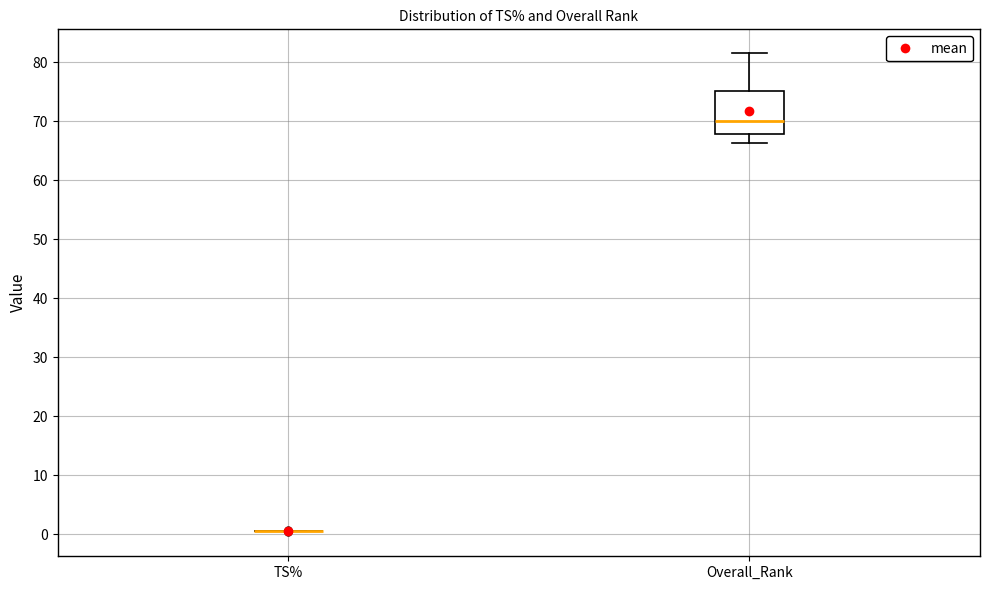

Reading left to right, read every box against the y-axis: the position of its median line, the range the box covers, and the ends of its whiskers. The values are not printed on the chart, so give them approximately, as read against the axis.

TS%: box collapsed to a line at 1, whiskers 1 to 1
Overall_Rank: median 70, box 68 to 75, whiskers 66 to 81